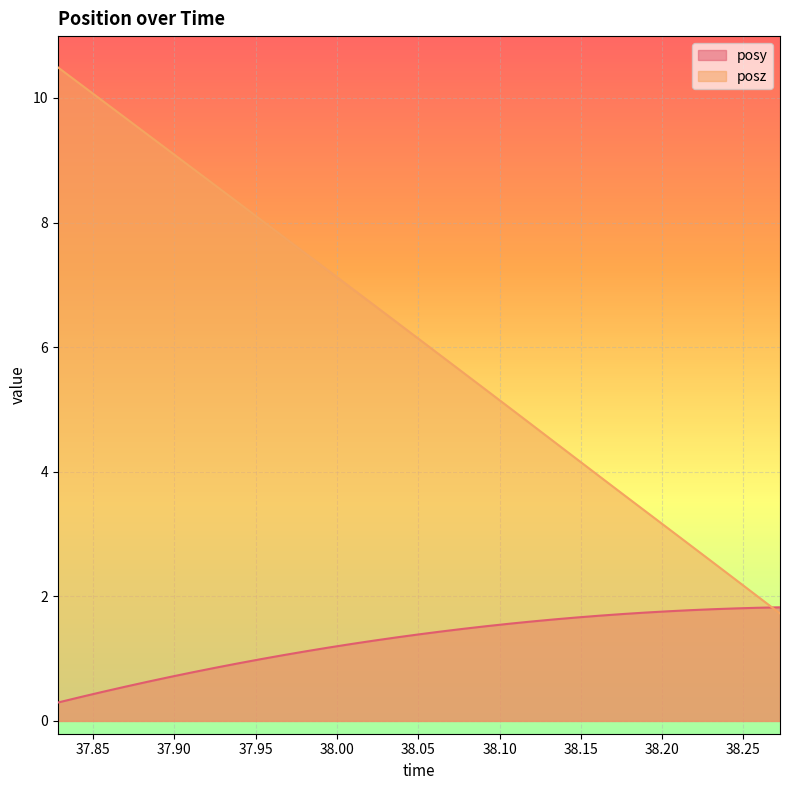

What is the average value of the posy series?

1.3